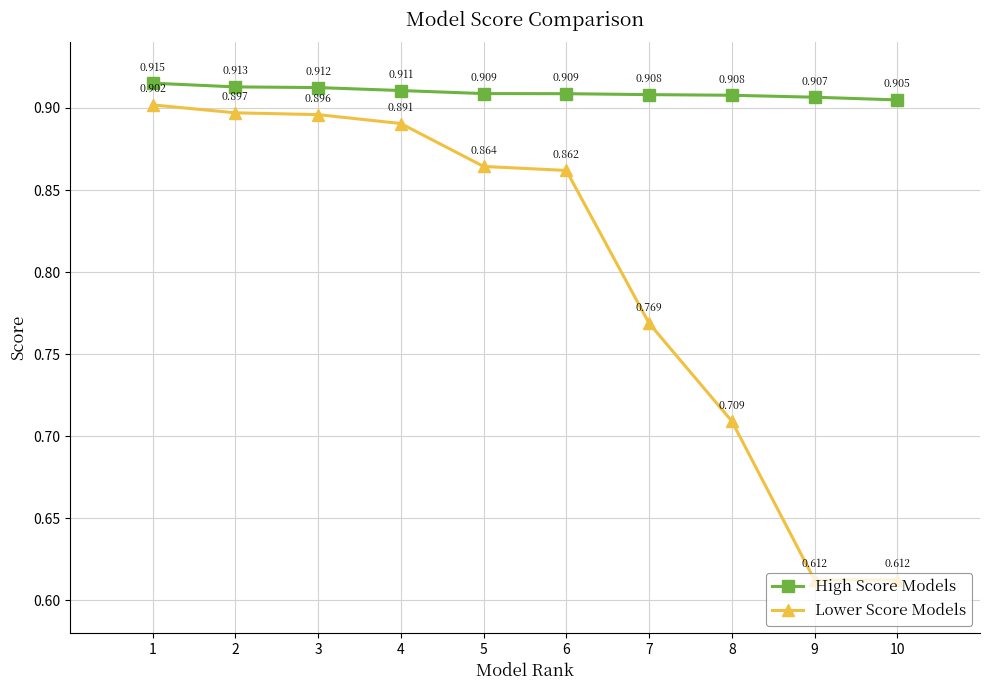

The High Score Models series shows 1.4 at 7. True or false?

False